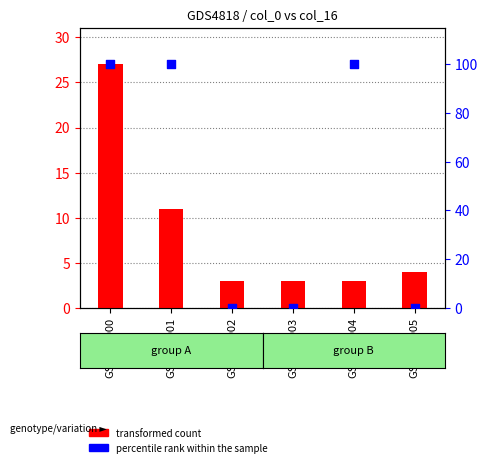

At which category is the sum across all series the highest?

GSM700000